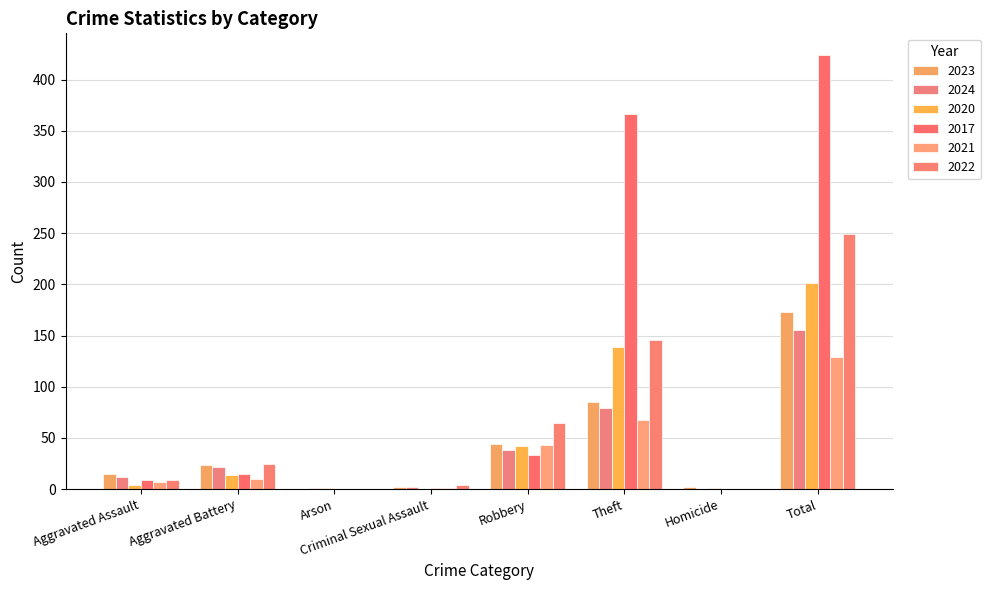

Rank the series by their maximum value, from highest to lowest.

2017, 2022, 2020, 2023, 2024, 2021